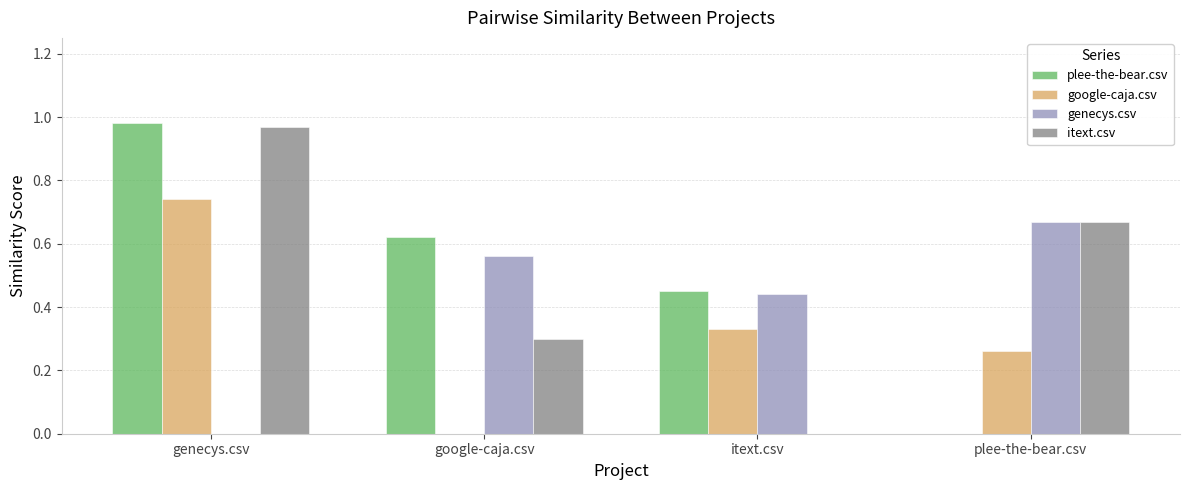

At which label does itext.csv reach its peak?

genecys.csv